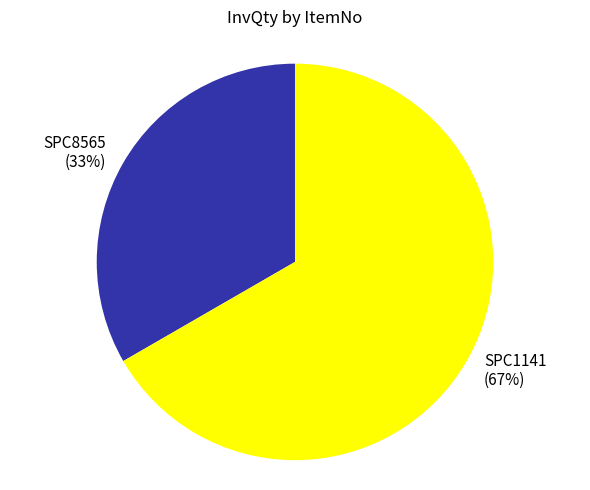

To the nearest percent, what is the average slice percentage?

50%